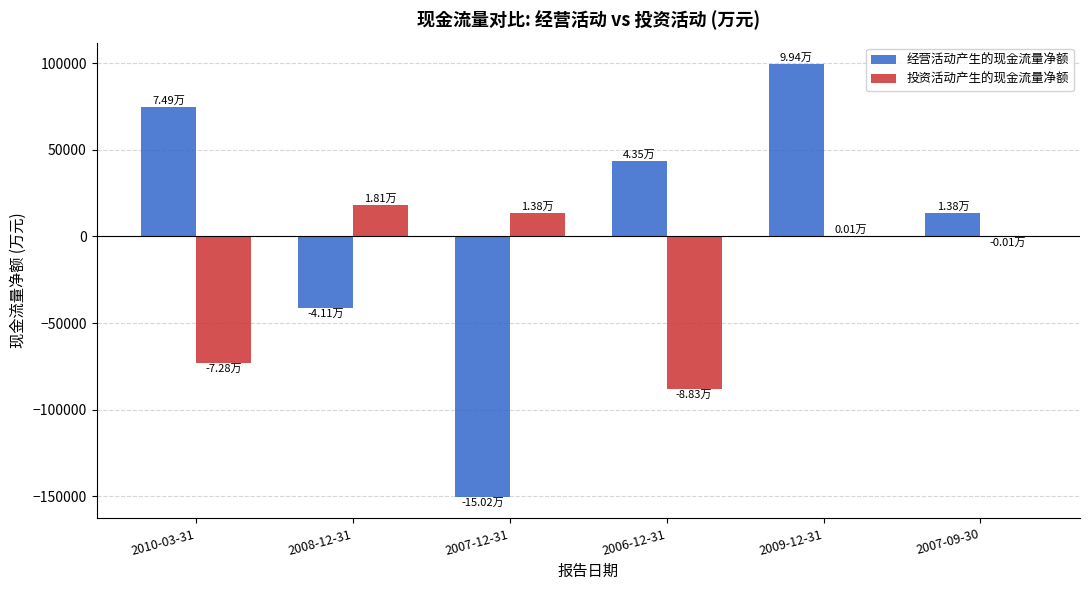

Which series changed the most between 2008-12-31 and 2007-12-31?

经营活动产生的现金流量净额